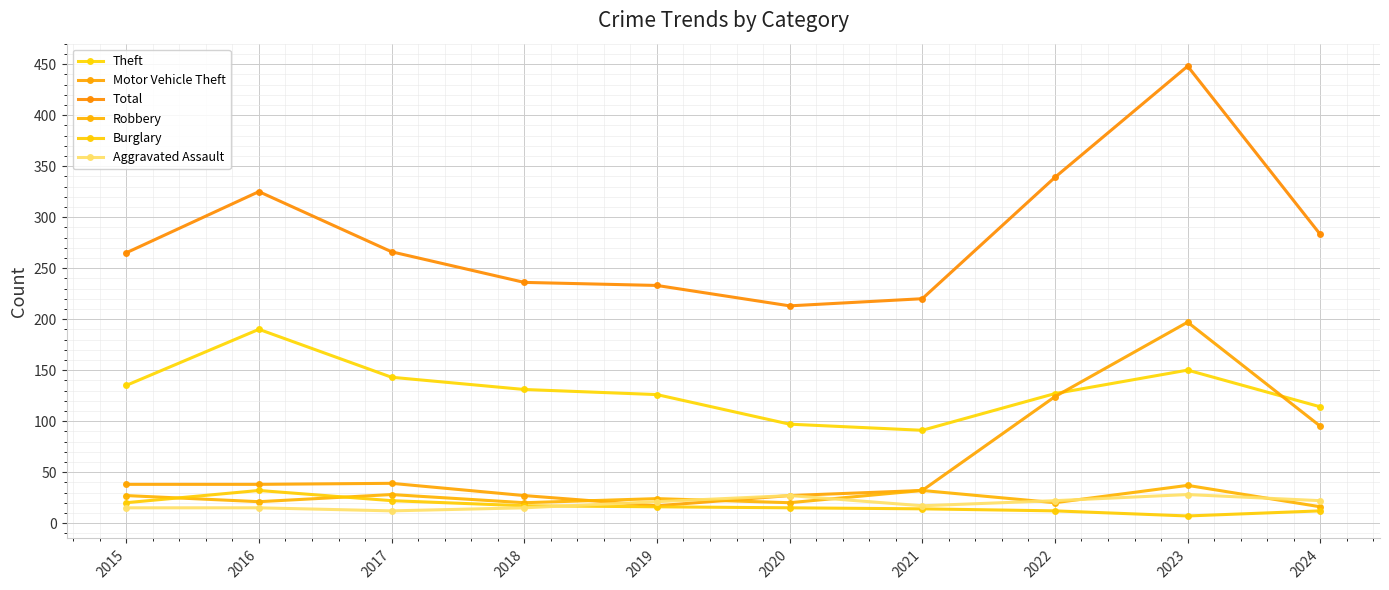

What is the difference between the second highest and second lowest values in the Motor Vehicle Theft series?

97